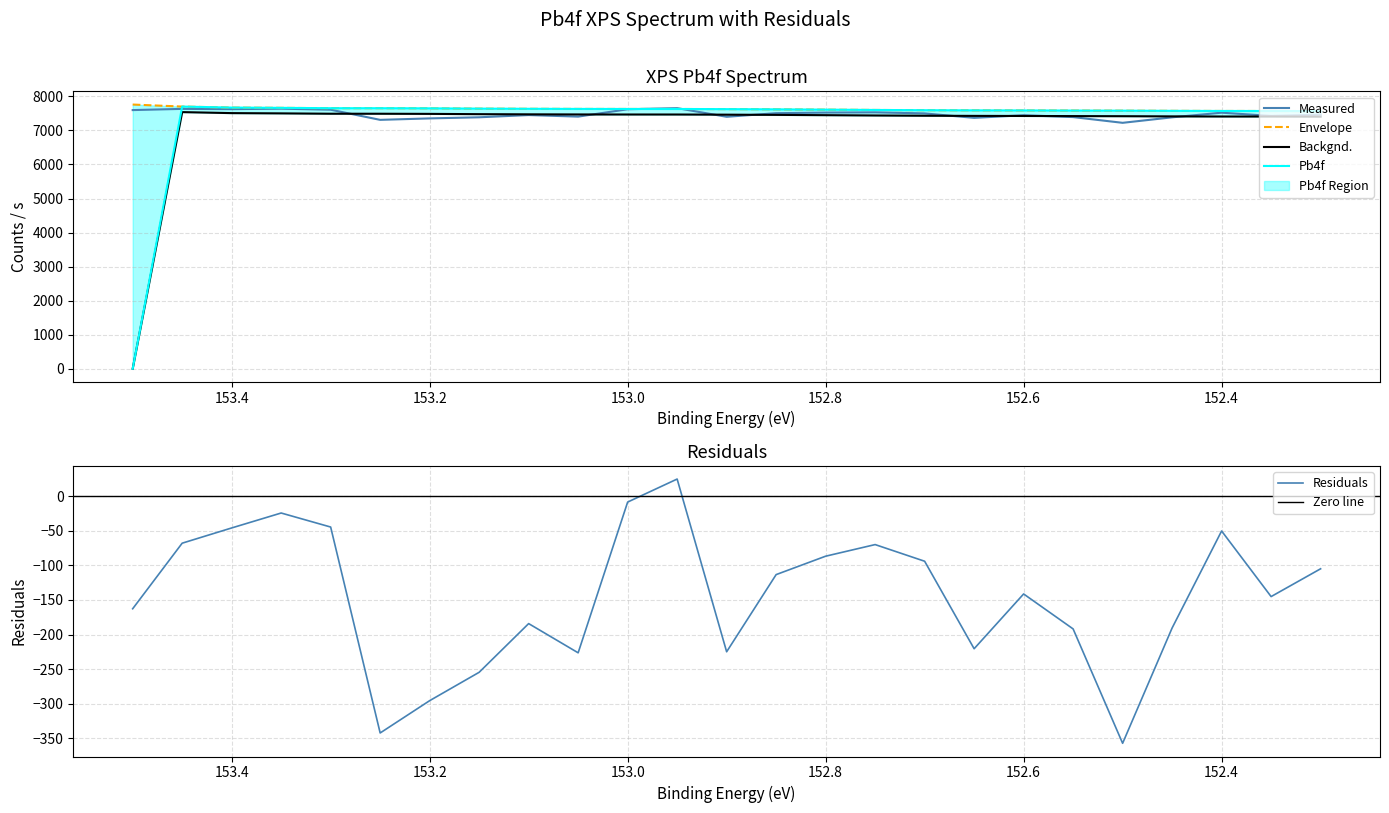

Does the chart display data point markers on the line(s)?

No